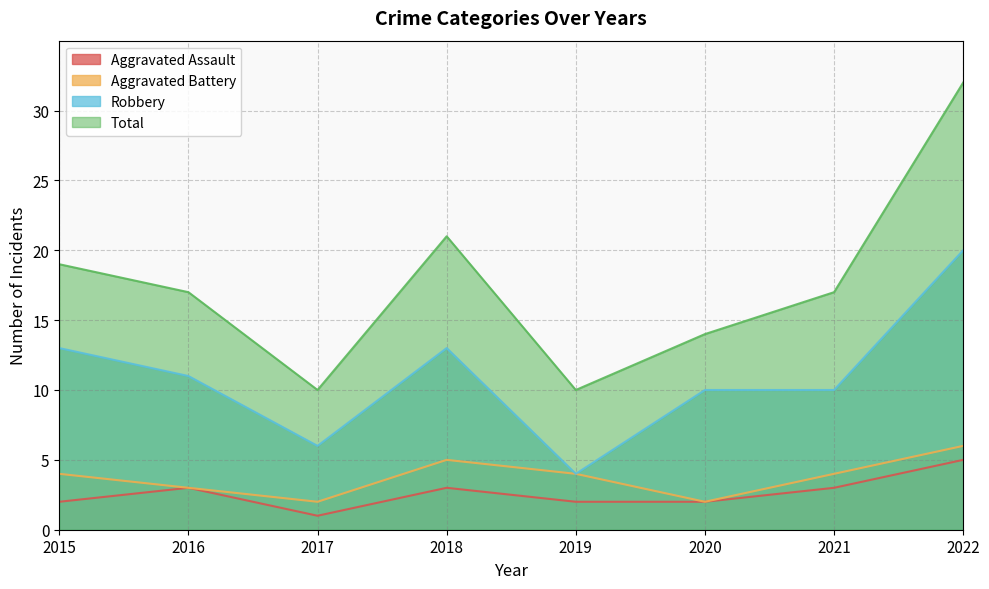

True or false: Aggravated Assault has a value of 8 at 2022.

False